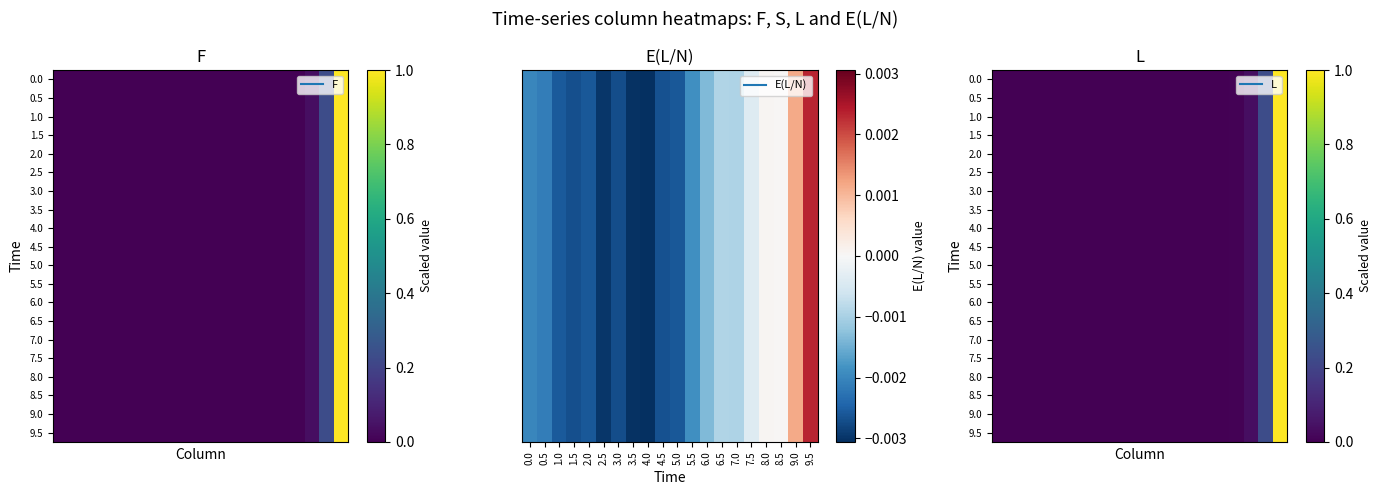

Which label corresponds to the largest value in the chart?

9.5